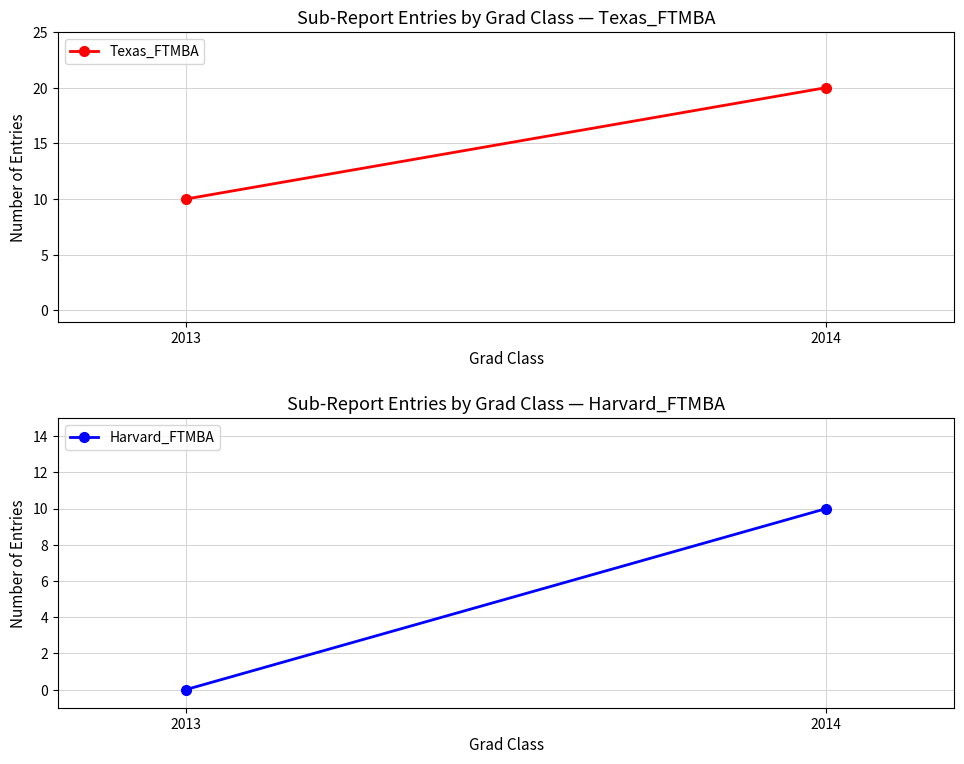

What is the difference between the Harvard_FTMBA values at 2014 and 2013?

10